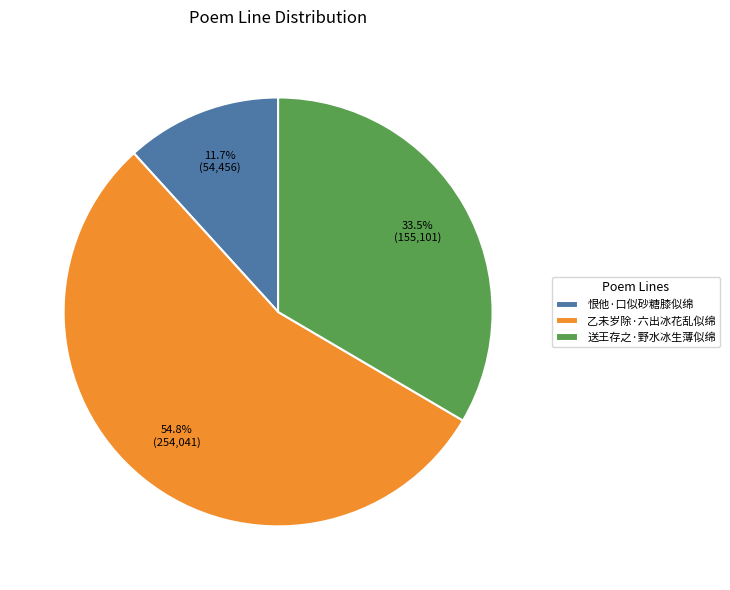

Approximately how many times larger is the value at 乙未岁除·六出冰花乱似绵 compared to 送王存之·野水冰生薄似绵?

1.6